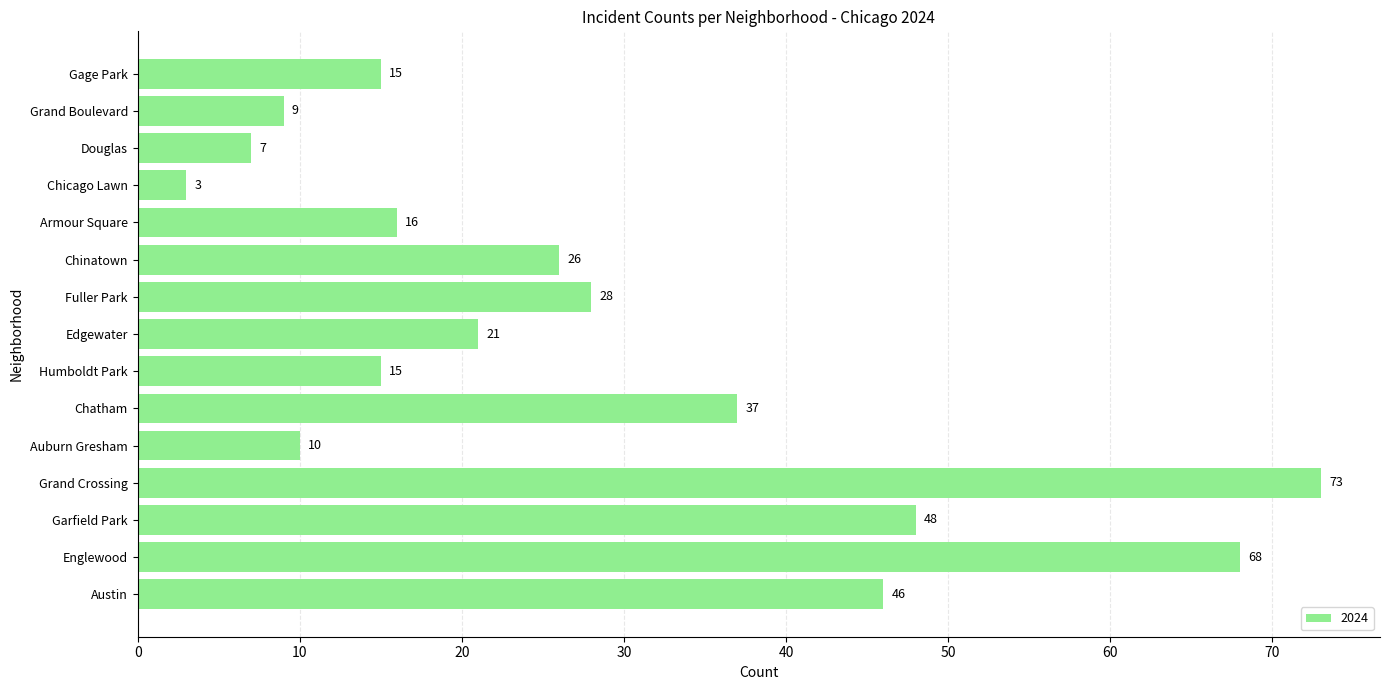

True or false: the data shows 26 at Chinatown.

True